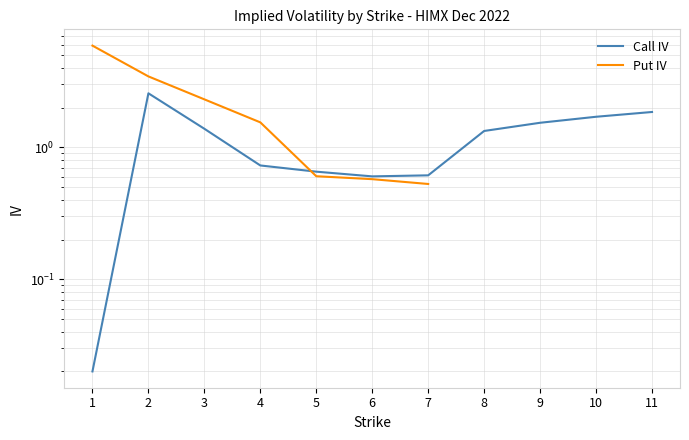

Rank the series at 11 from highest to lowest value.

Call IV, Put IV